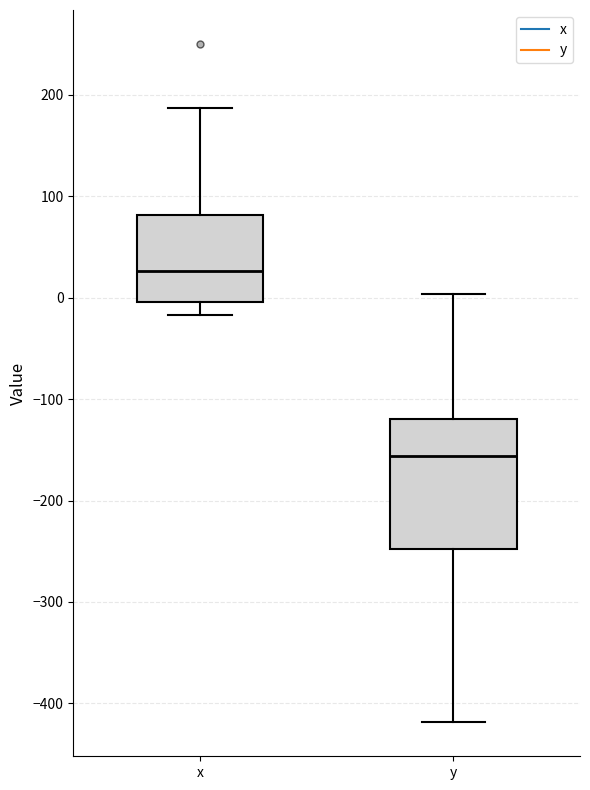

Which box is the tallest, from its lower edge to its upper edge?

y